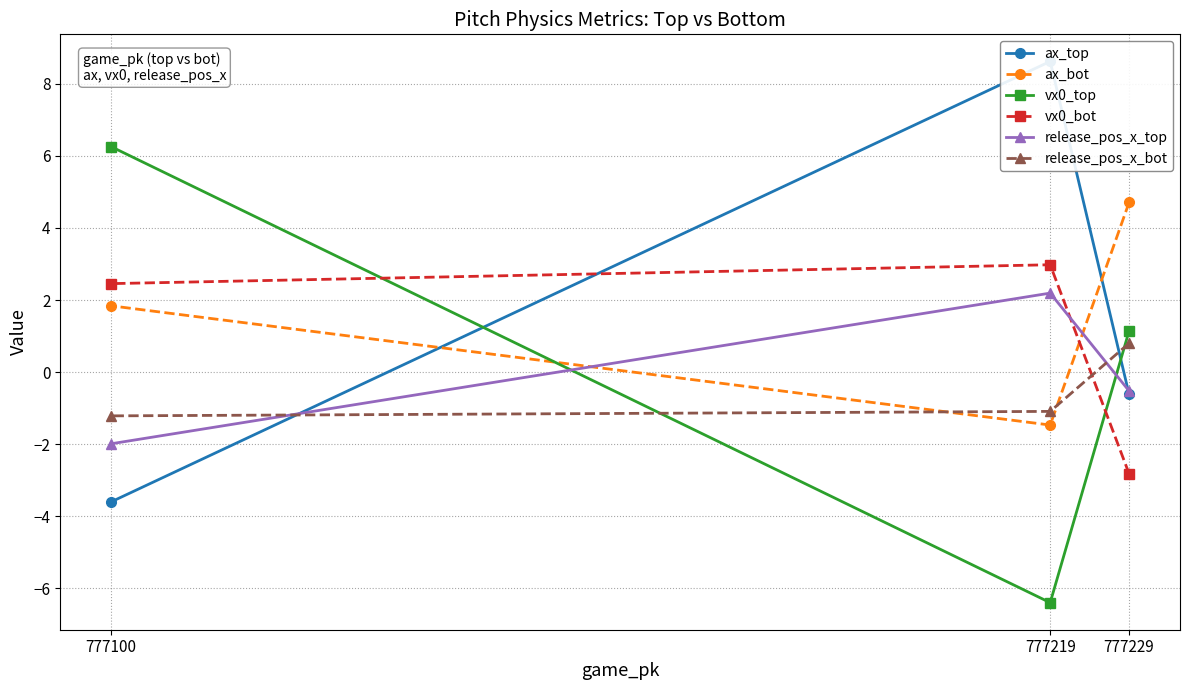

Is the value of release_pos_x_bot at 777100 greater than the value of ax_bot at 777229?

No